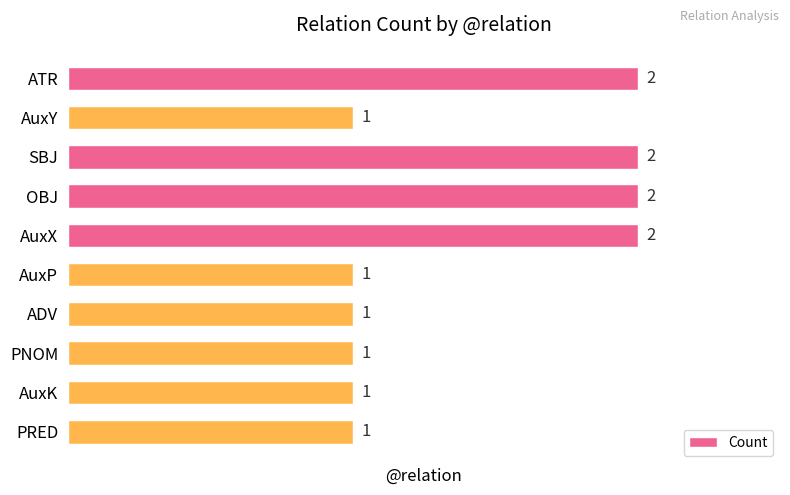

The chart shows a value of 1 at AuxY. True or false?

True